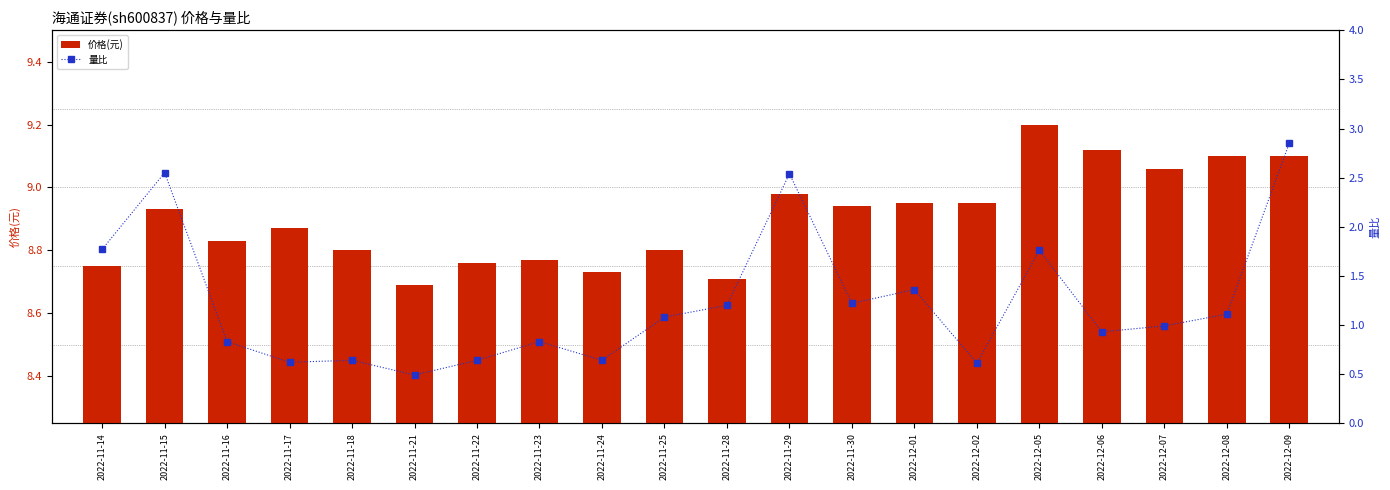

Is the value of 量比 at 2022-11-22 greater than the value of 价格(元) at 2022-11-25?

No